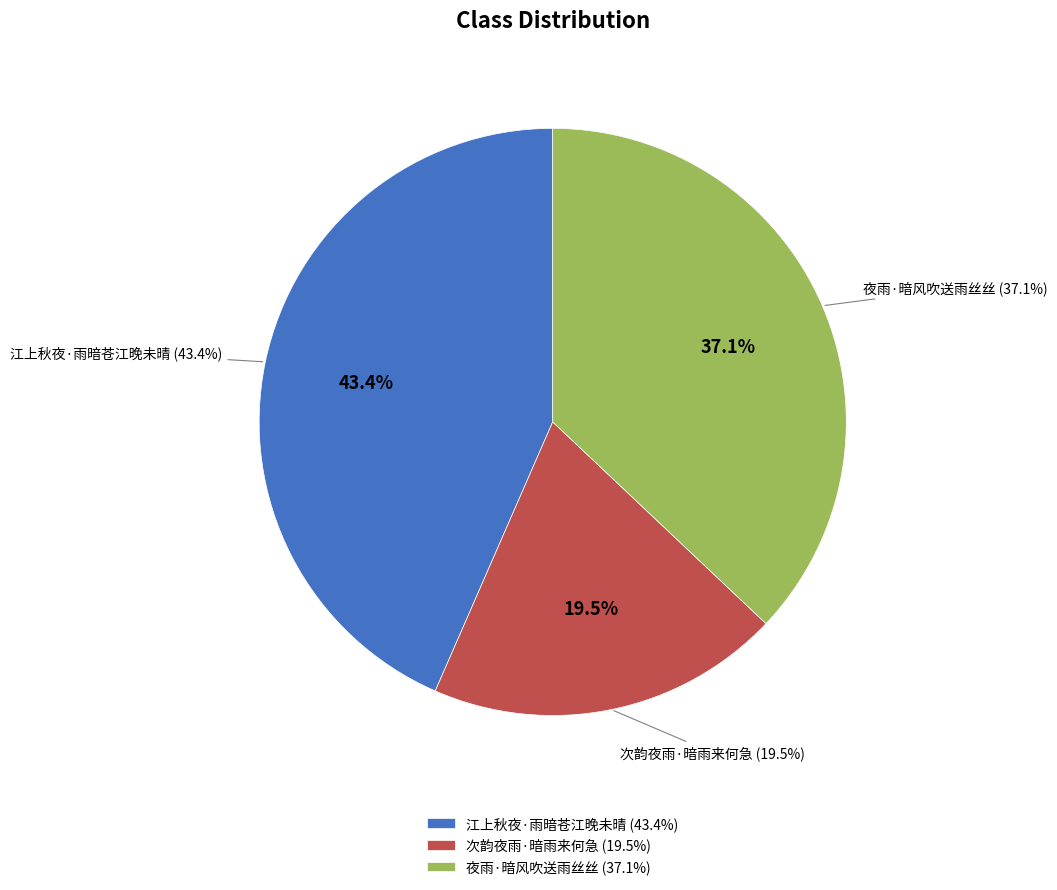

To the nearest percent, what percentage of the pie is 夜雨·暗风吹送雨丝丝?

37%